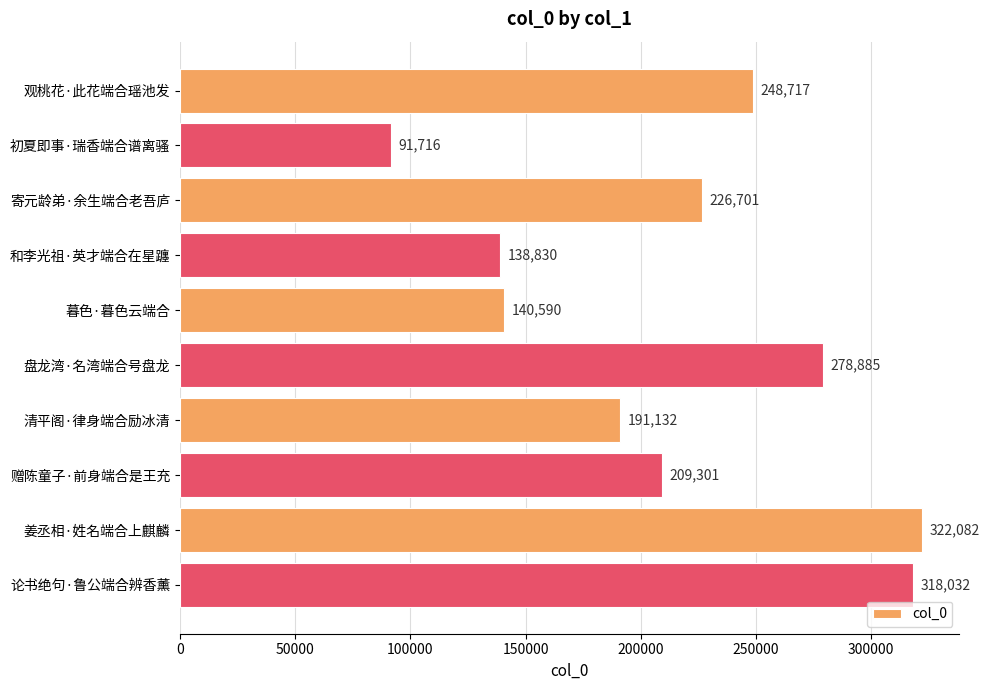

Rank the categories by value from highest to lowest.

姜丞相·姓名端合上麒麟, 论书绝句·鲁公端合辨香薰, 盘龙湾·名湾端合号盘龙, 观桃花·此花端合瑶池发, 寄元龄弟·余生端合老吾庐, 赠陈童子·前身端合是王充, 清平阁·律身端合励冰清, 暮色·暮色云端合, 和李光祖·英才端合在星躔, 初夏即事·瑞香端合谱离骚